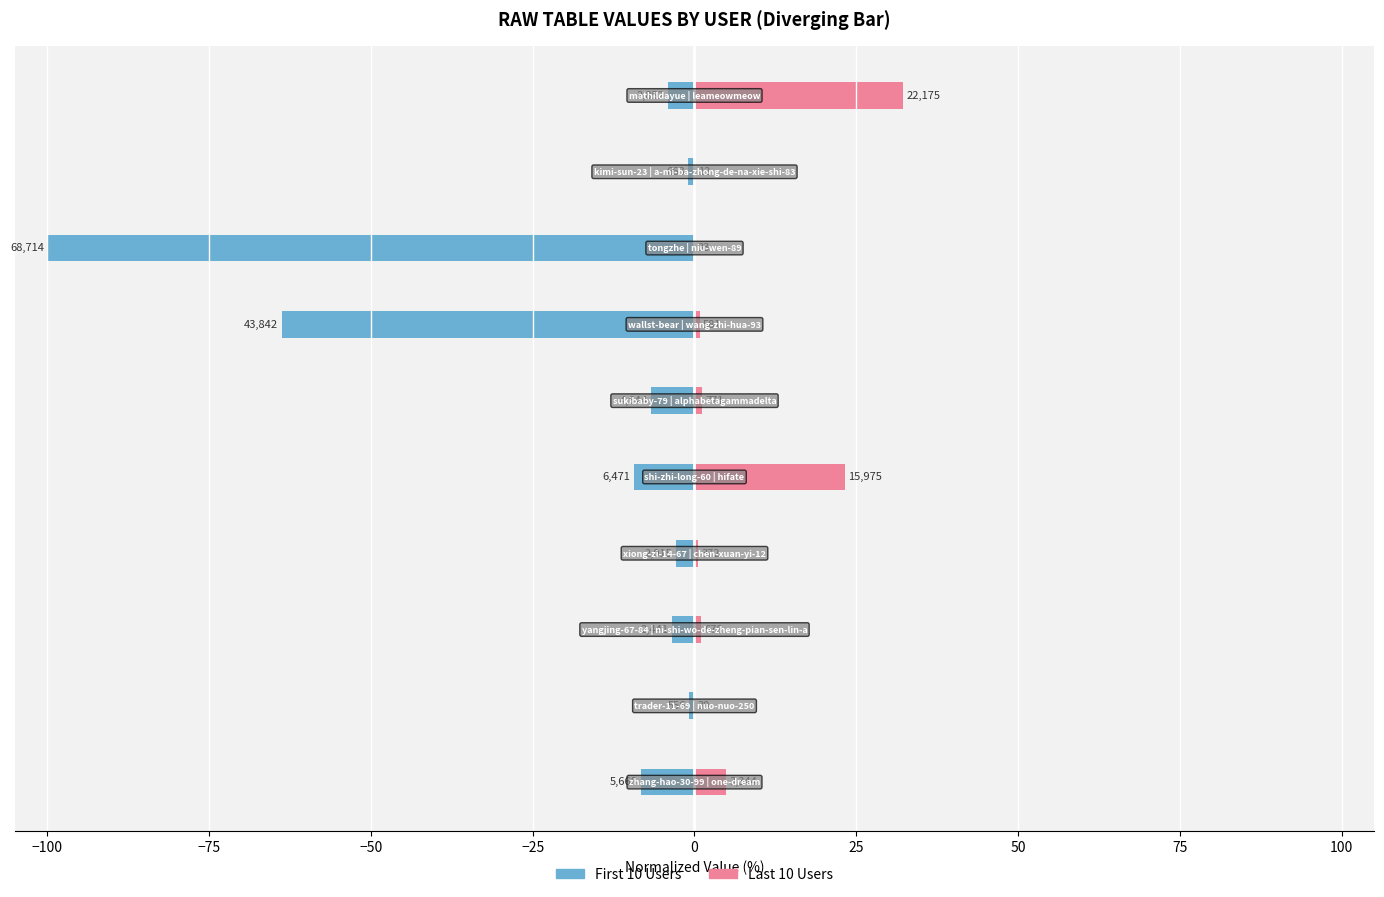

What is the sum of all col_1 (first half) values?

-200.6